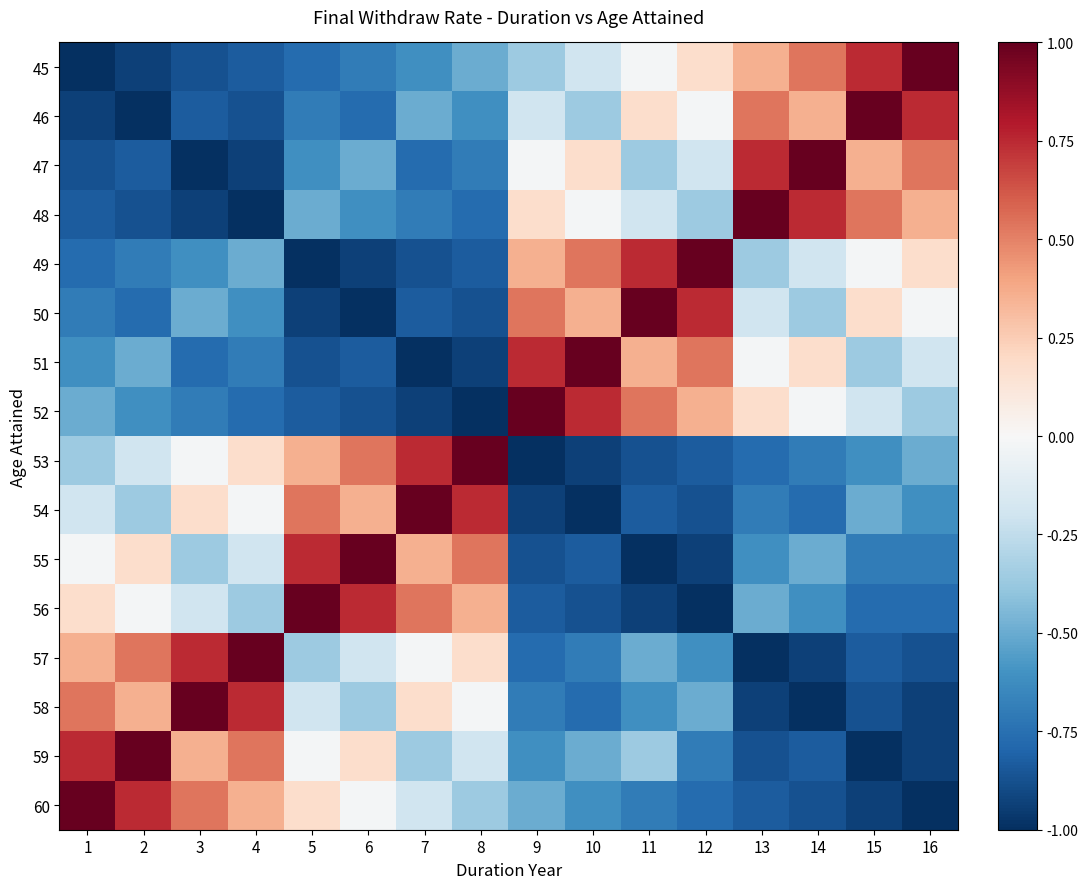

At how many categories does at least one series exceed 0?

16